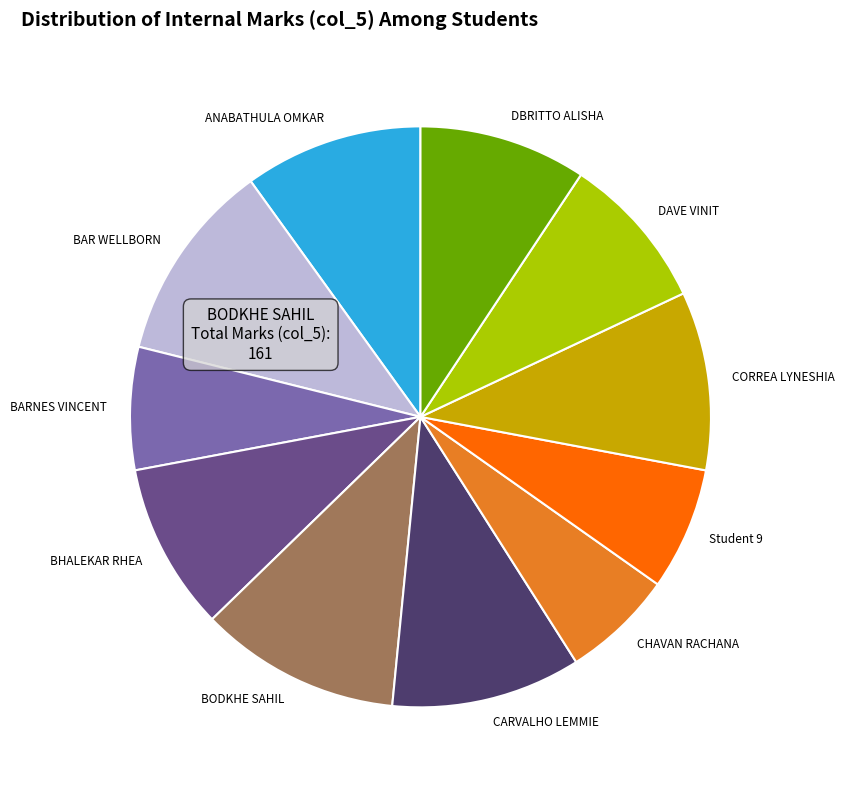

Is there a majority slice in this chart?

No